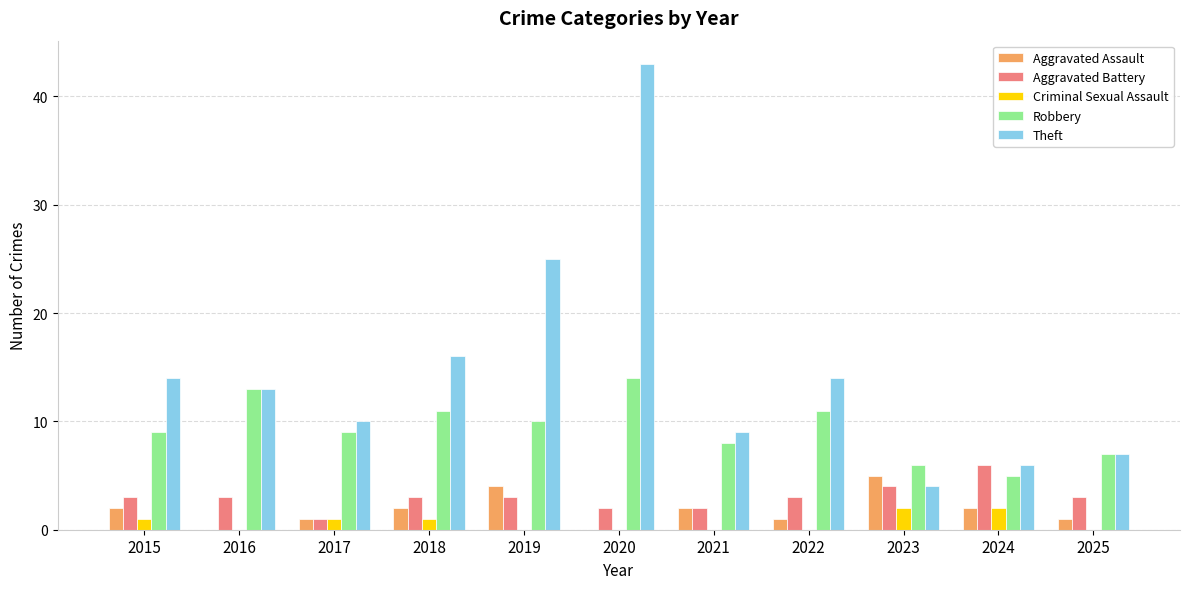

How many groups of bars are there?

11